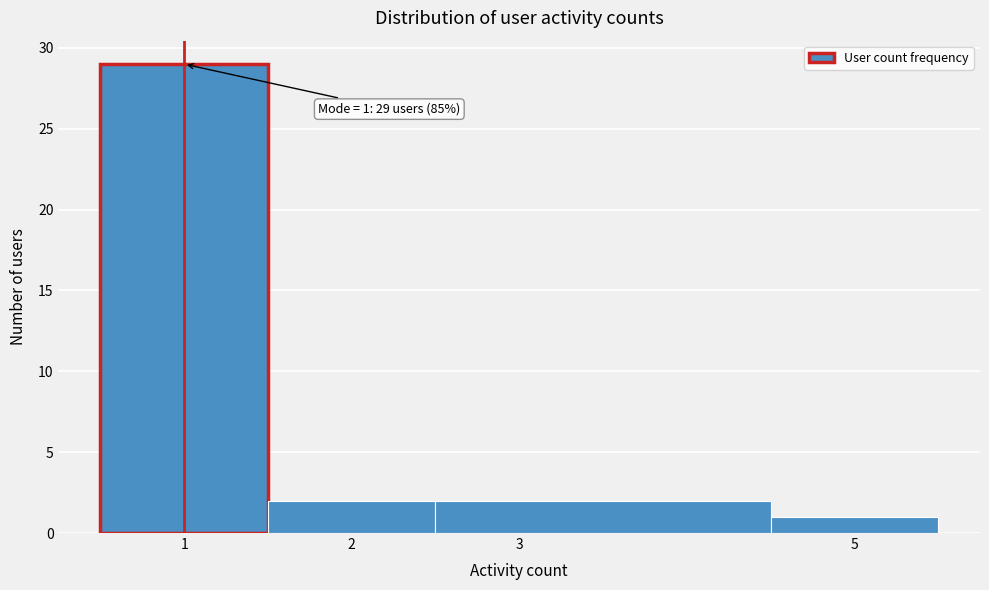

Which range on the x-axis has the tallest bar?

0.5 to 1.5